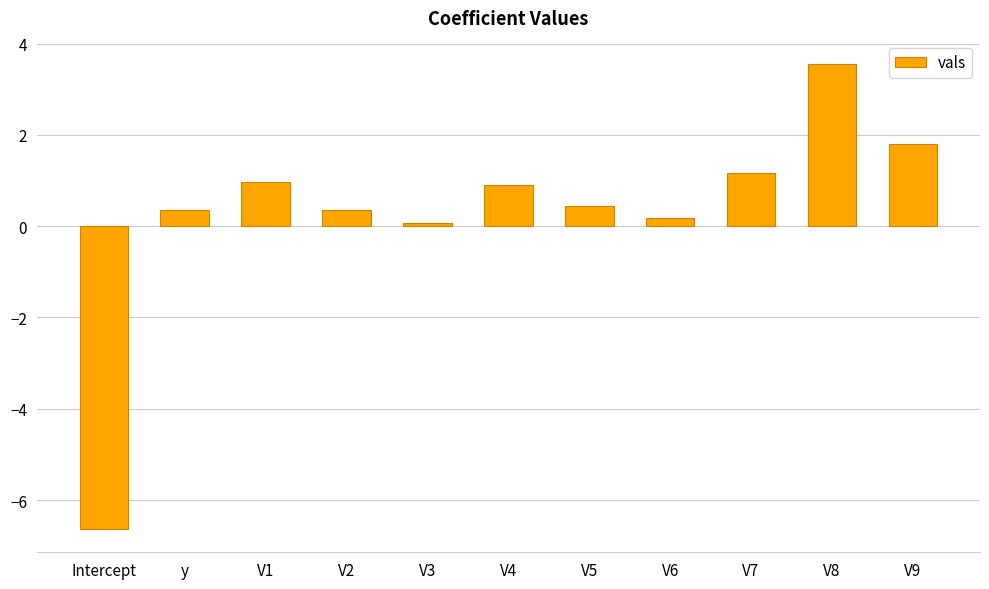

How many bars are there in total?

11